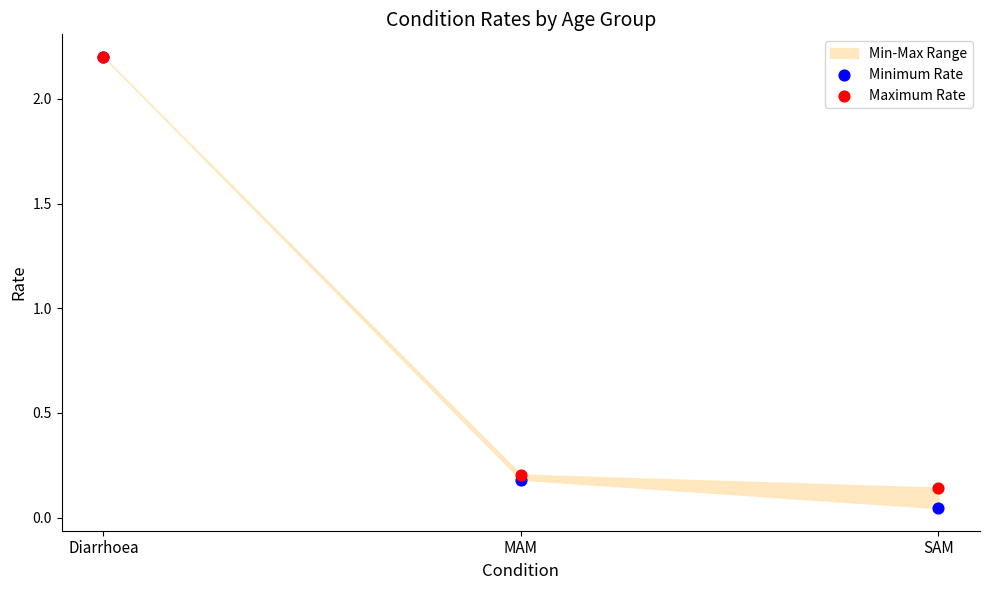

Which series reaches the minimum Y coordinate?

Minimum Rate